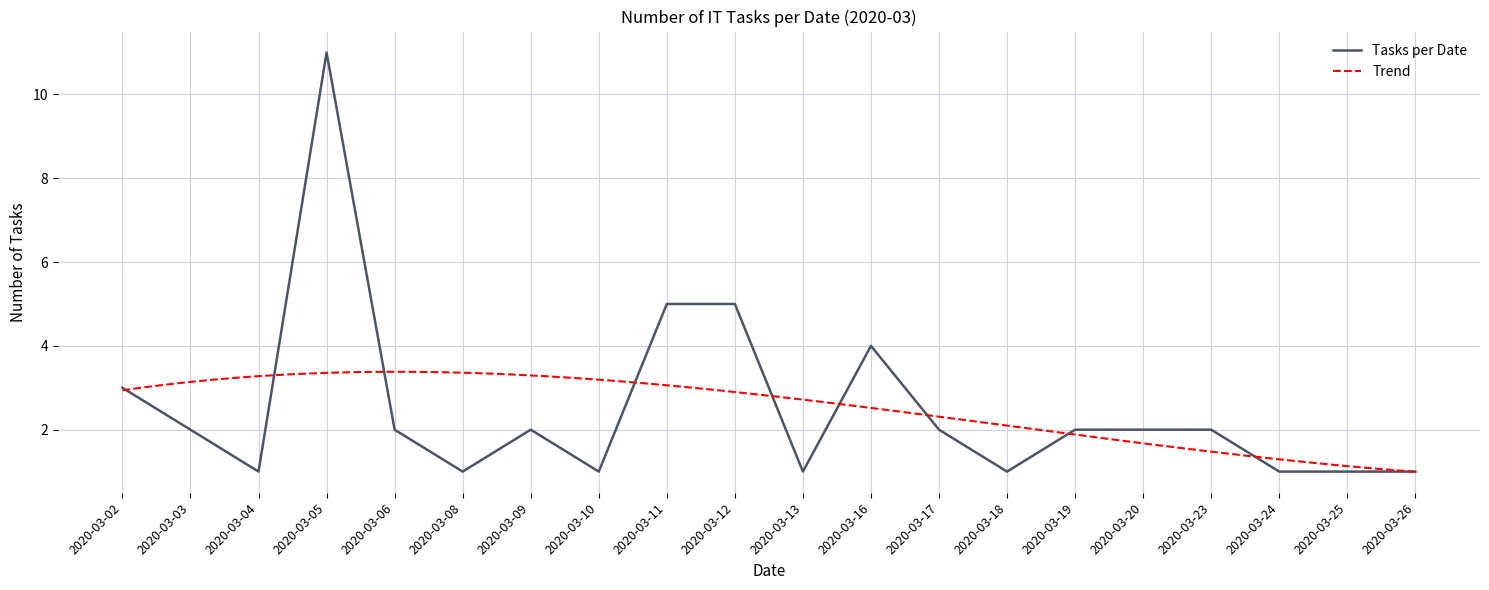

Which has a higher value, 2020-03-04 or 2020-03-13?

2020-03-04